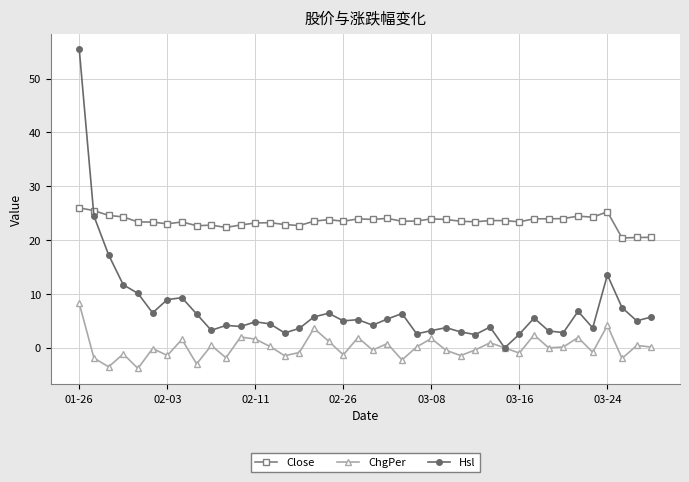

How many data points does each series have?

40